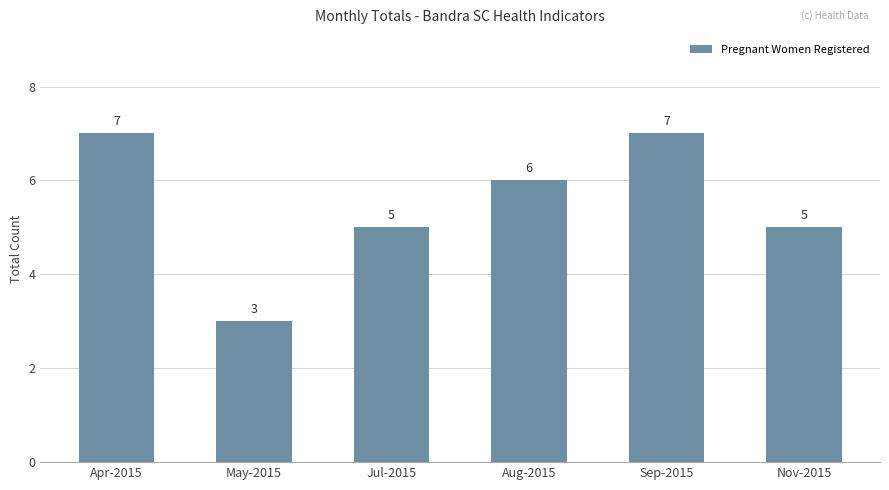

Which has a higher value, Sep-2015 or Jul-2015?

Sep-2015